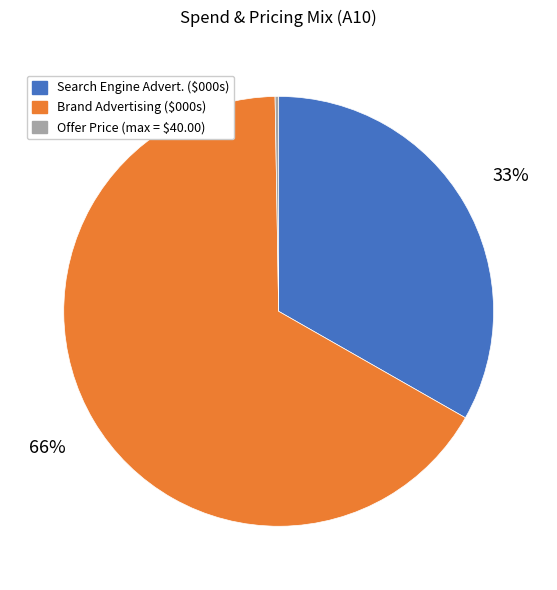

To the nearest percent, what is the average slice percentage?

33%